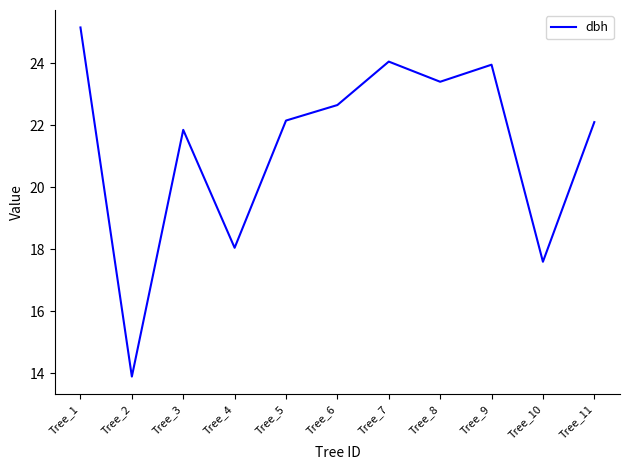

At which label does the data first exceed 22?

Tree_1